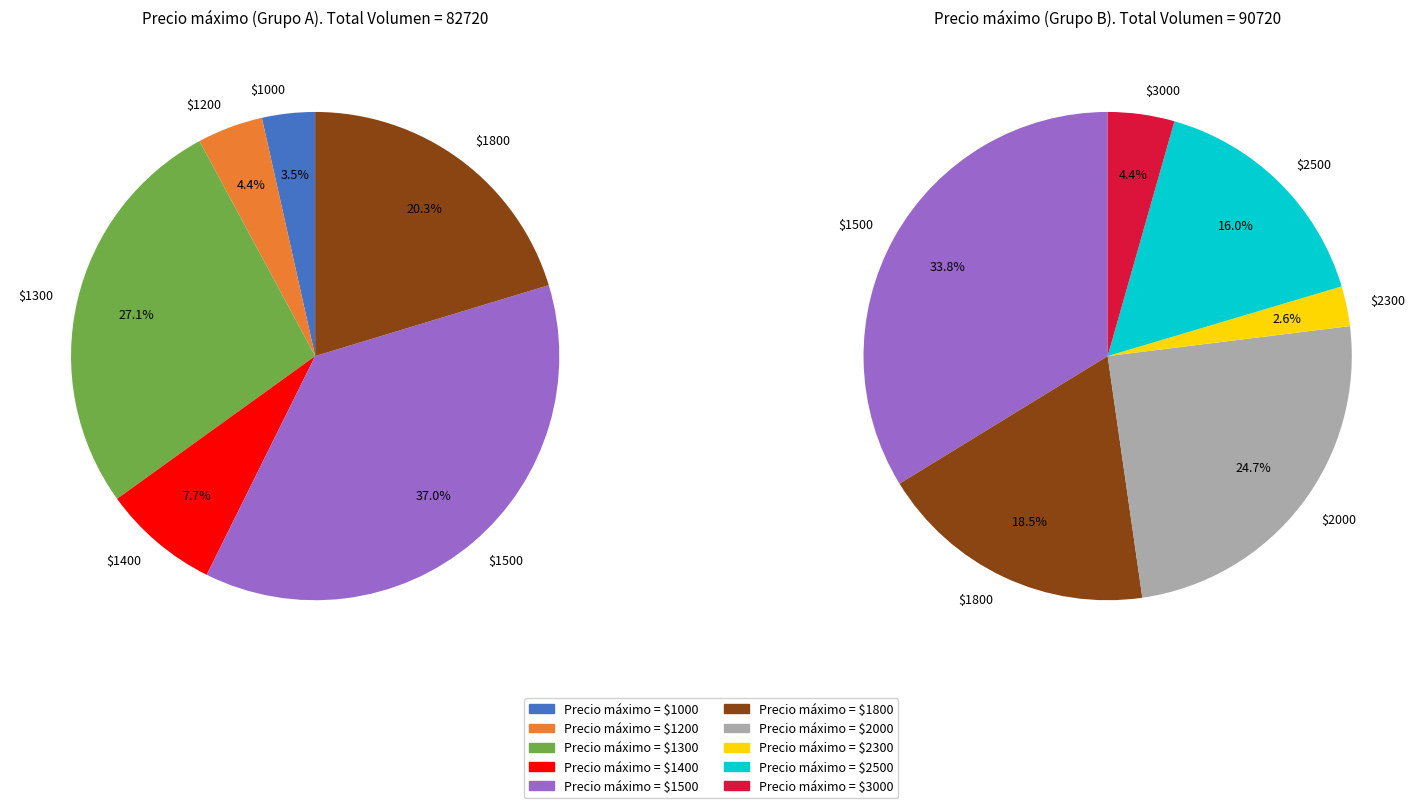

What is the largest slice in the pie chart?

1500